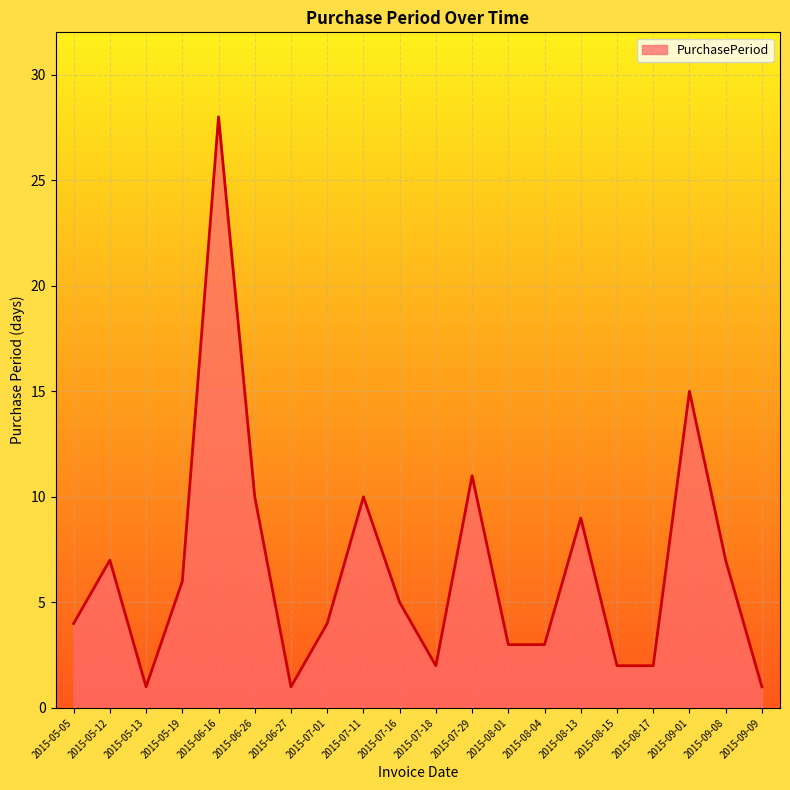

Reading left to right, list all the values displayed in this chart.

2015-05-05=4	2015-05-12=7	2015-05-13=1	2015-05-19=6	2015-06-16=28	2015-06-26=10	2015-06-27=1	2015-07-01=4	2015-07-11=10	2015-07-16=5	2015-07-18=2	2015-07-29=11	2015-08-01=3	2015-08-04=3	2015-08-13=9	2015-08-15=2	2015-08-17=2	2015-09-01=15	2015-09-08=7	2015-09-09=1